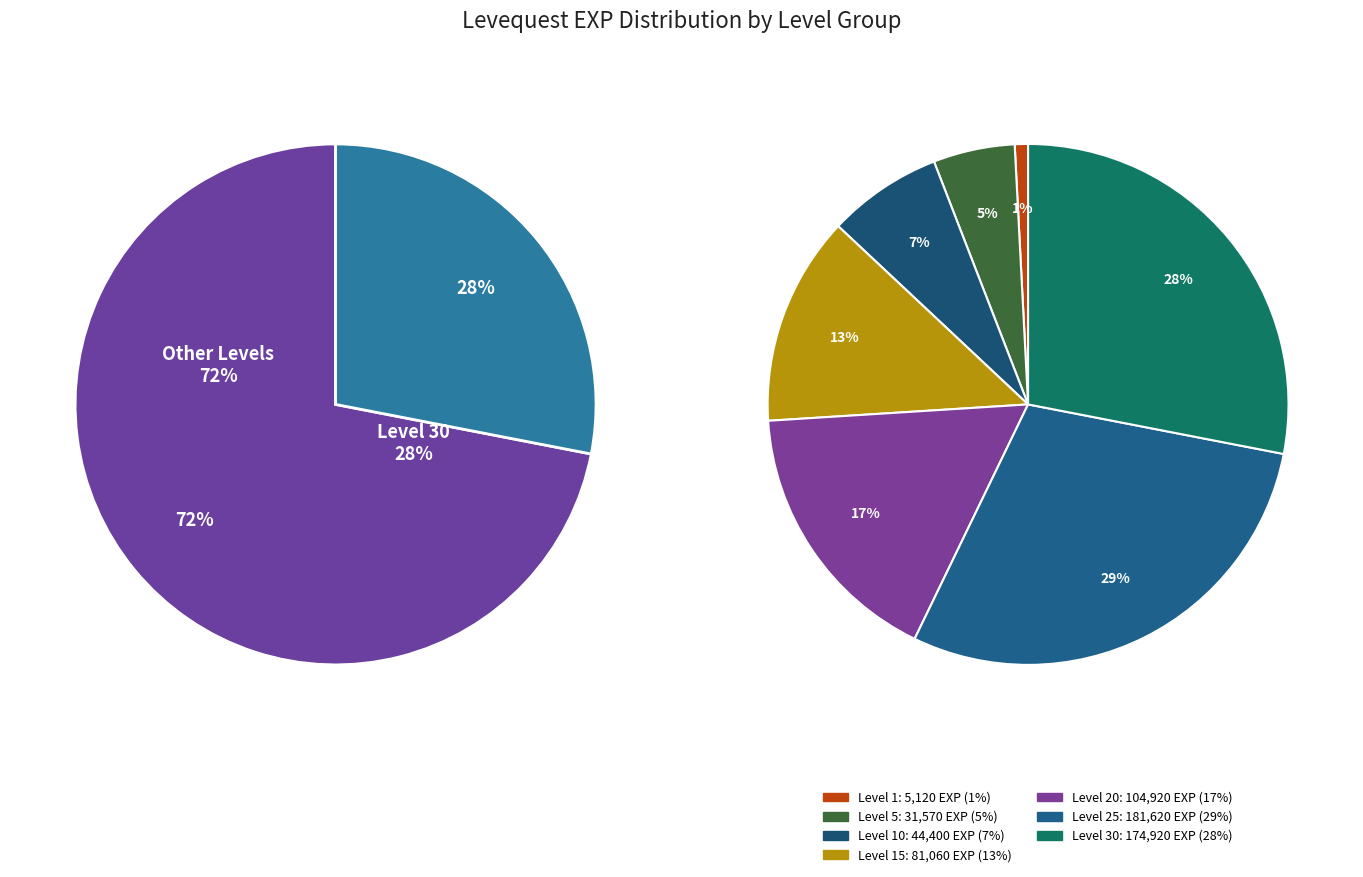

Does 10 account for over 50% of the chart?

No